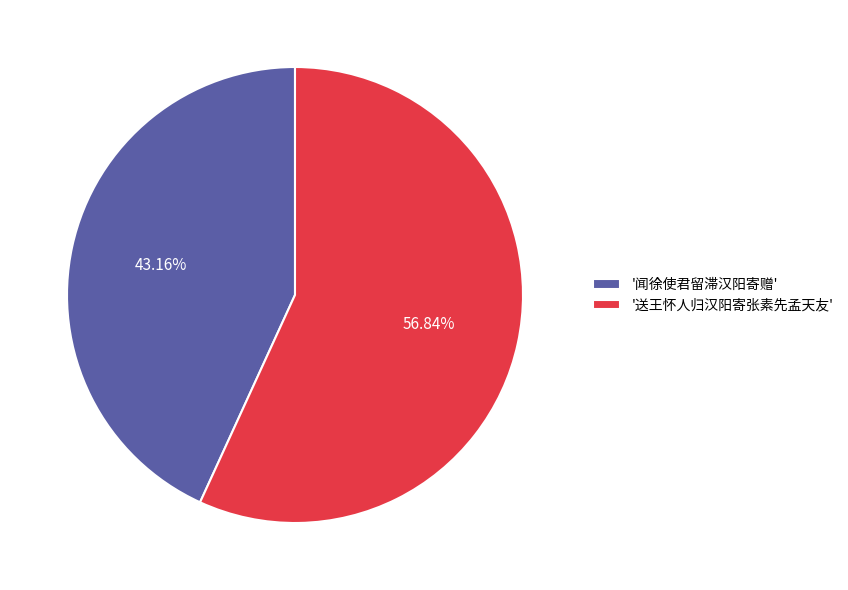

Which category accounts for the majority?

'送王怀人归汉阳寄张素先孟天友'